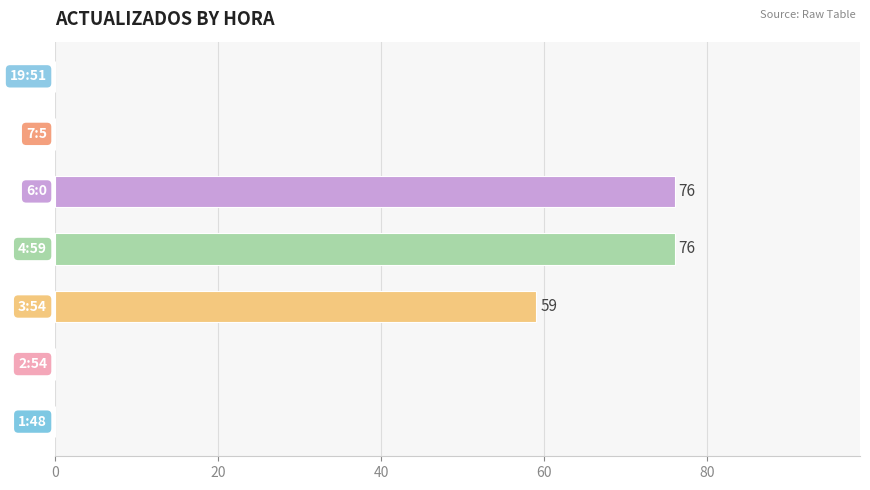

What is the sum of all values?

211